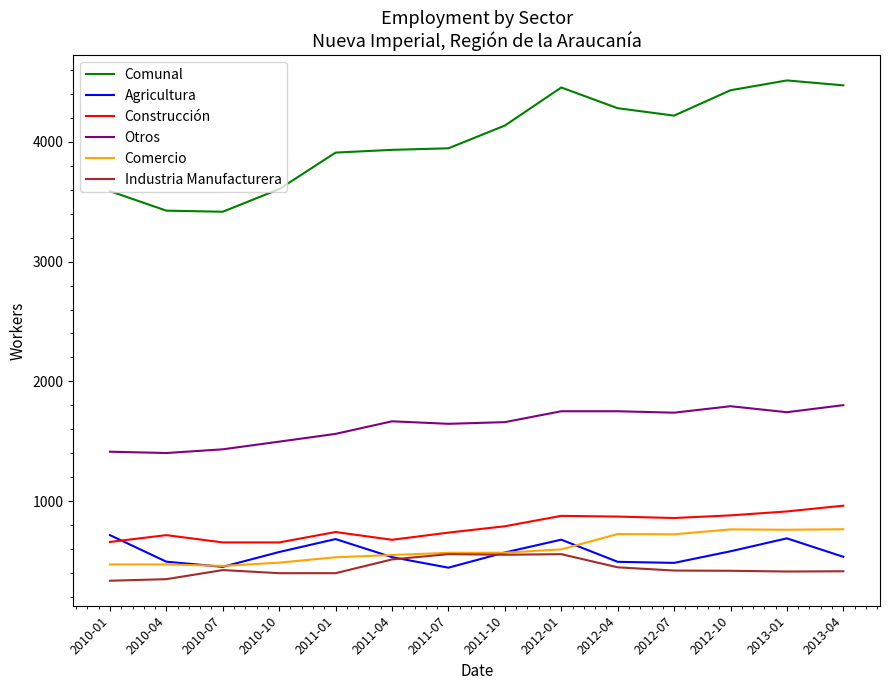

What is the spread (max minus min) of values at 2010-04?

3079